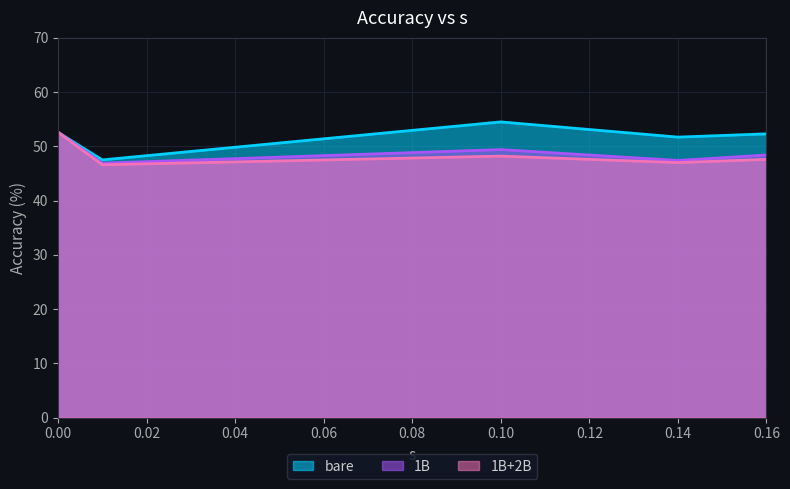

How many interior local peaks does the bare series have?

1